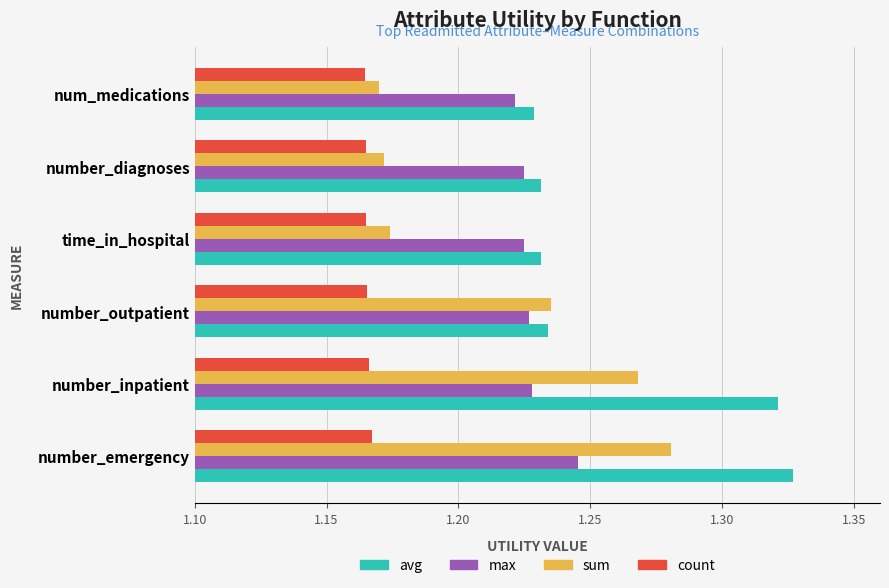

Rank the series by their maximum value, from lowest to highest.

count, max, sum, avg